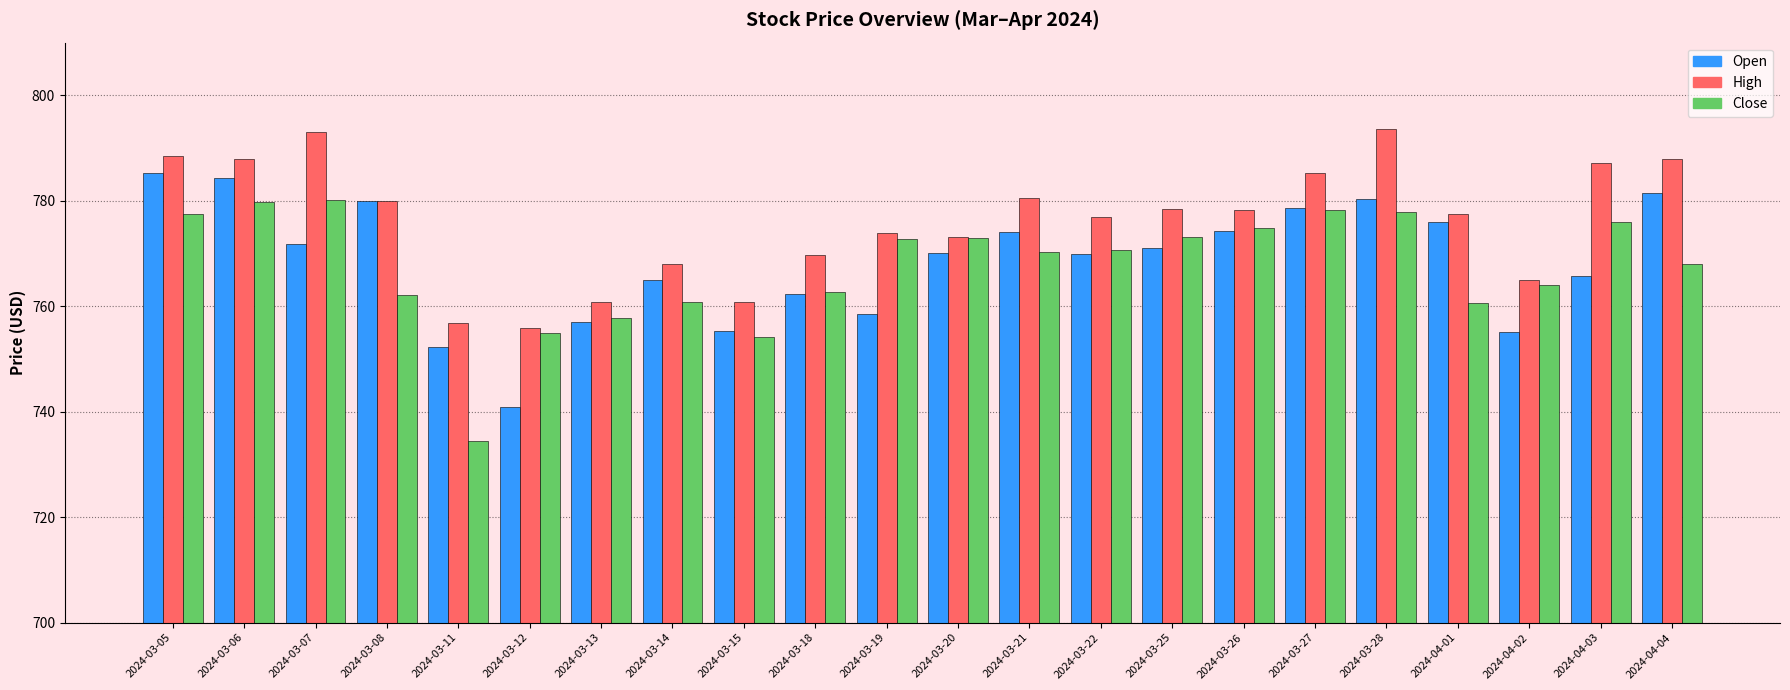

The value of Open at 2024-04-02 is 1261.9. True or false?

False